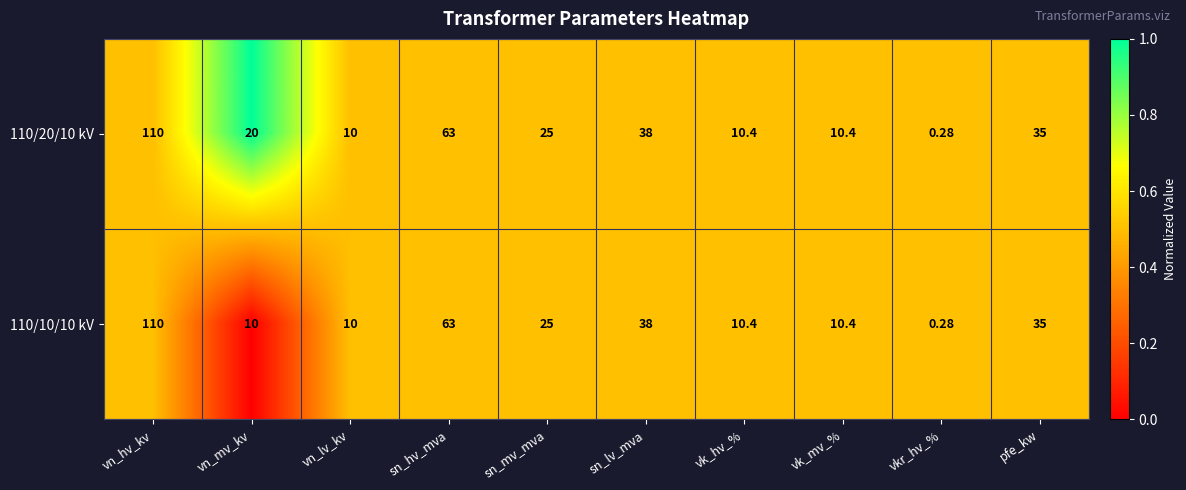

At which label does 110/10/10 kV first exceed 25?

vn_hv_kv